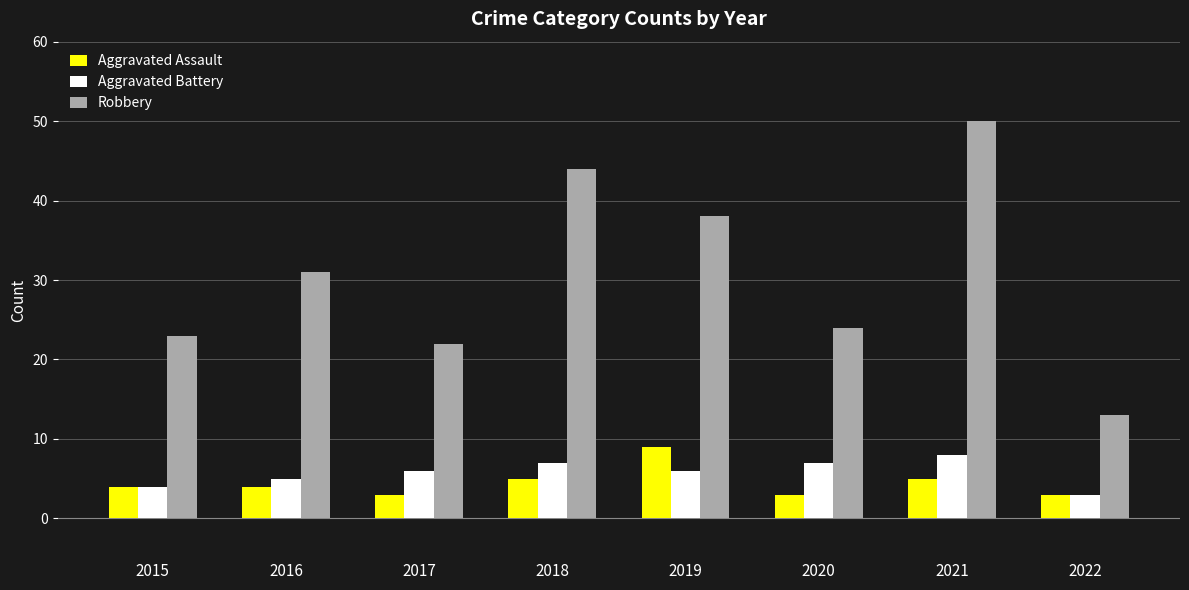

What is the average value of the Robbery series?

31